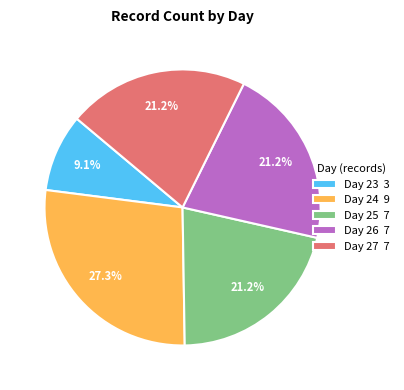

What is the ratio of the value at Day 26 7 to the value at Day 24 9?

0.8